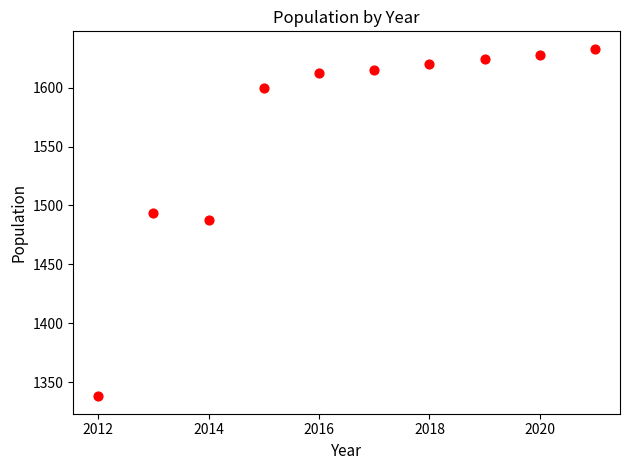

What is the range of X values (max minus min)?

9